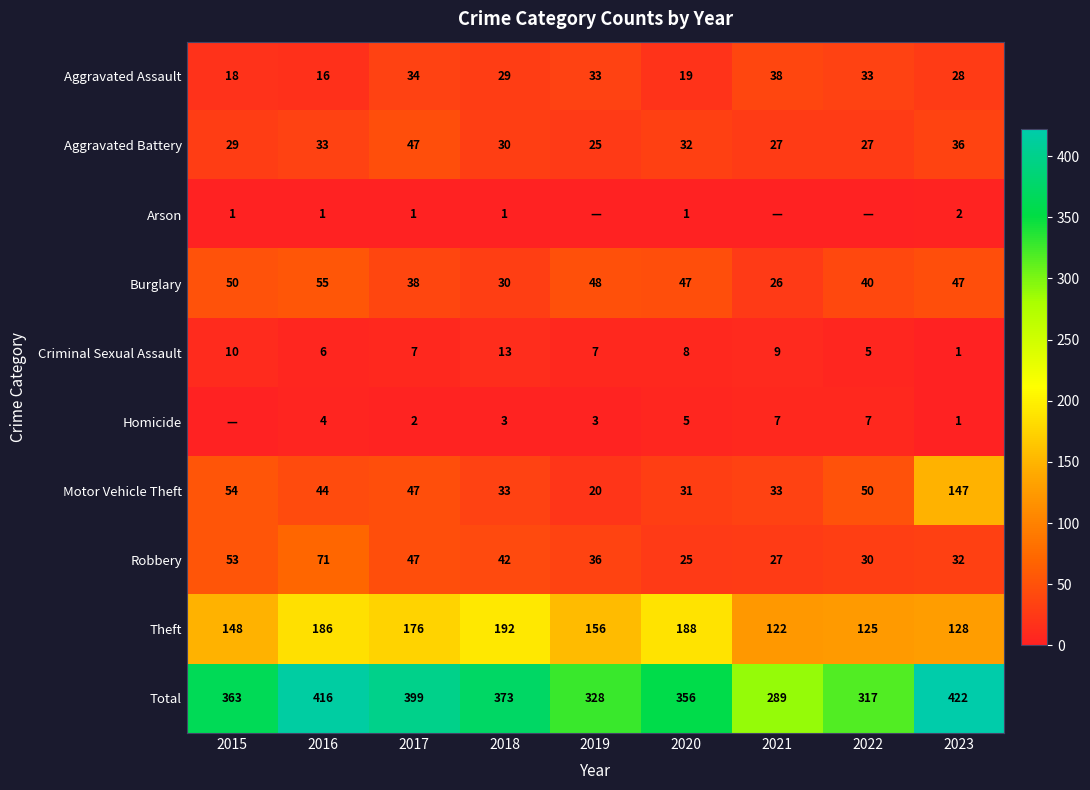

What is the sum of all Aggravated Battery values?

286